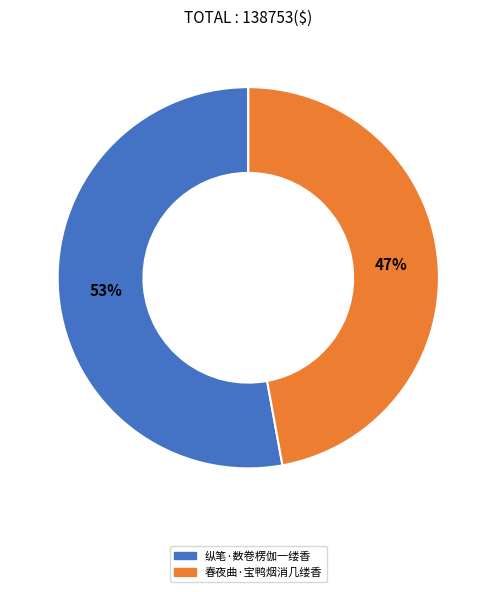

How many slices are in this pie chart?

2